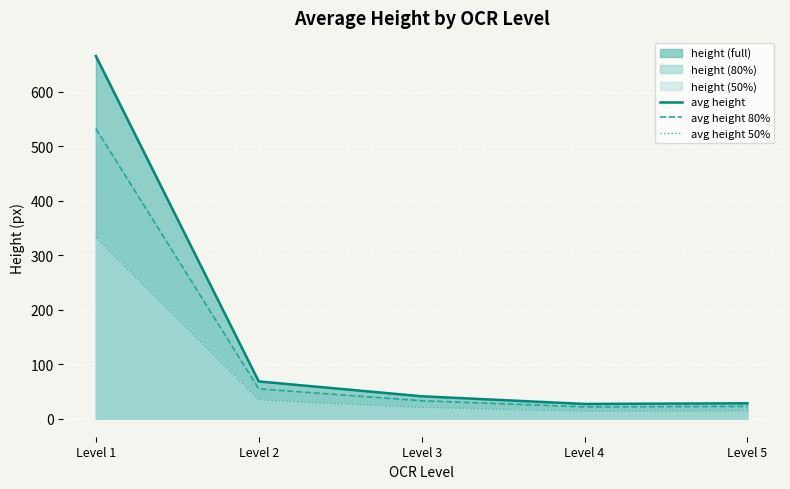

Does the chart display data point markers on the line(s)?

No